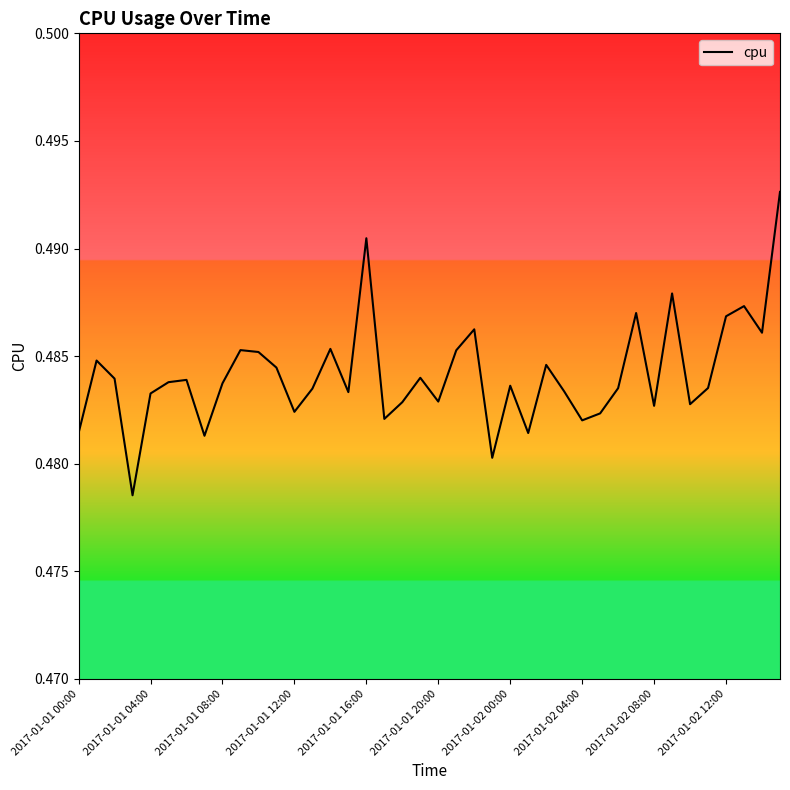

Is it true that the value at 2017-01-01 08:00 is 0.3?

False